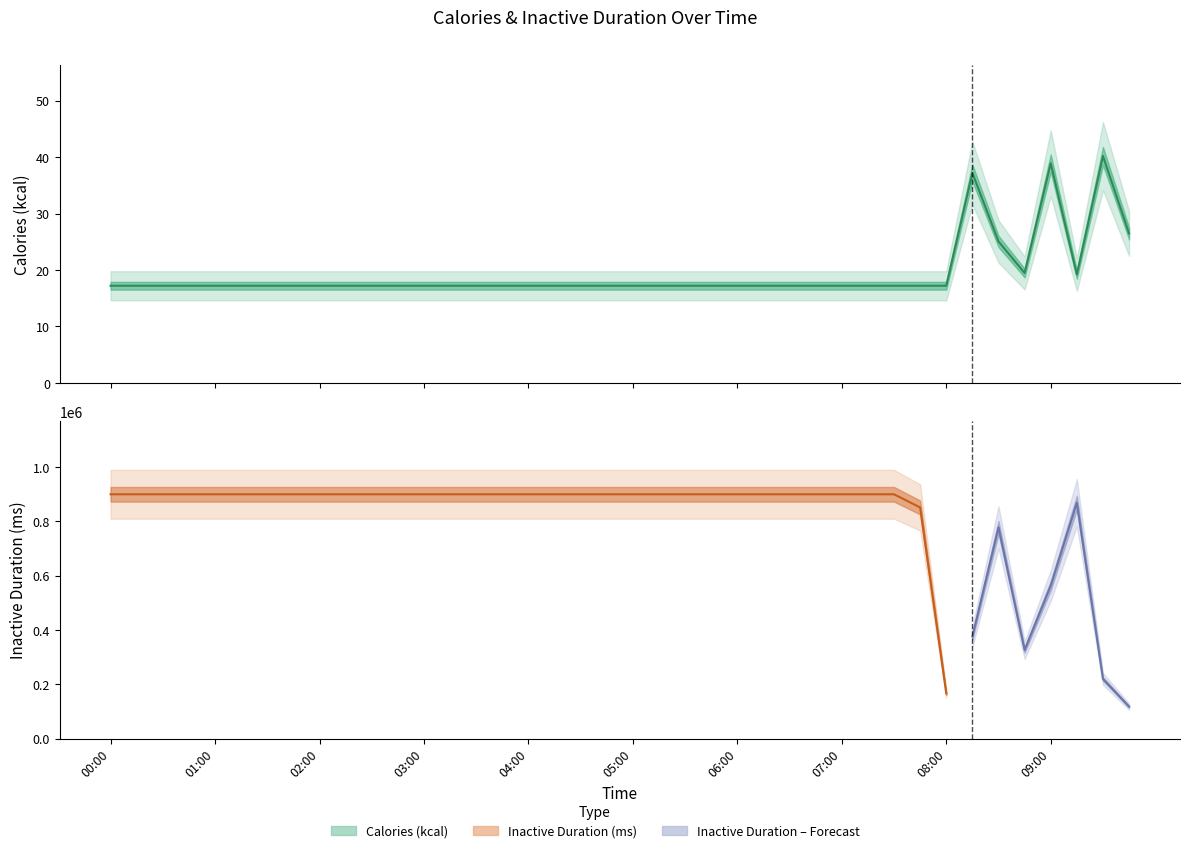

The value at 08:15 is 17.4. True or false?

False